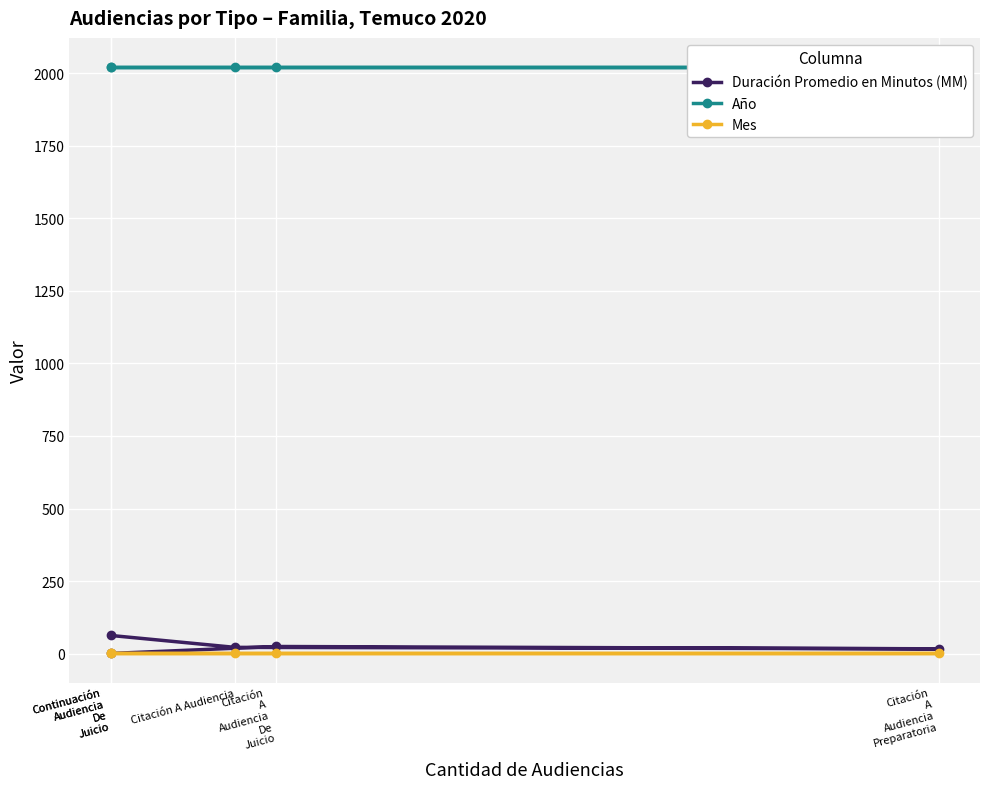

What is the difference between the second highest and minimum values in the Duración Promedio en Minutos (MM) series?

24